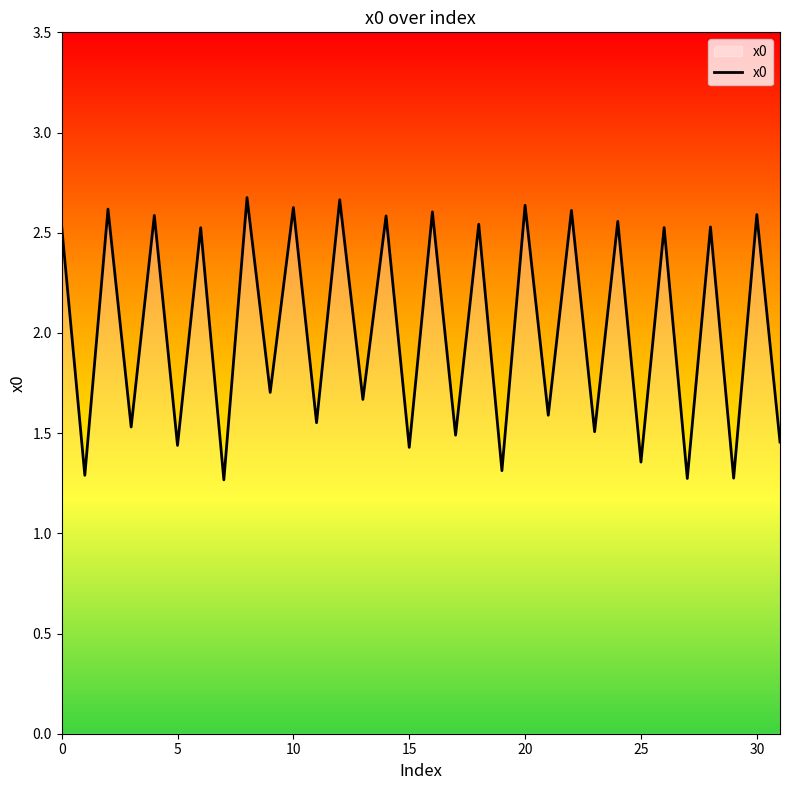

The value at 0 is 2.5. True or false?

True